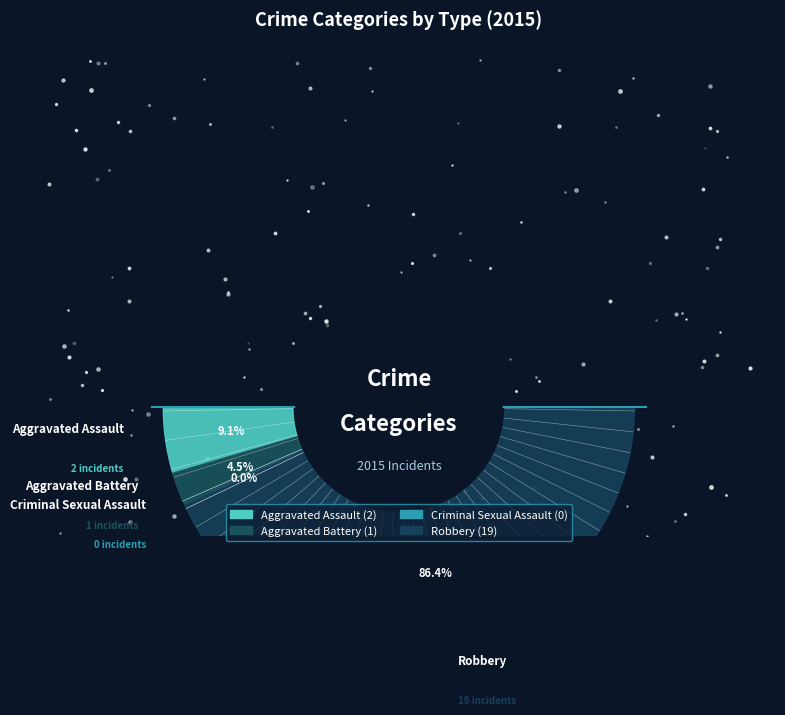

To the nearest percent, what portion does Aggravated Assault represent?

9%